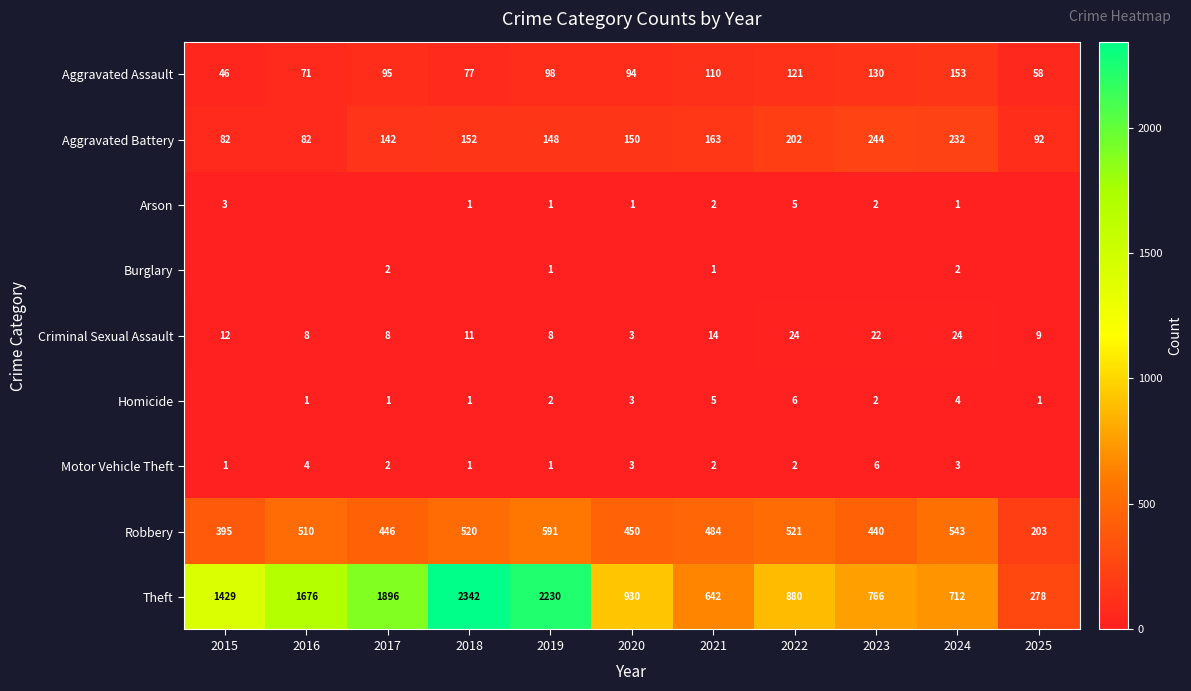

The Homicide series shows 1 at 2018. True or false?

True